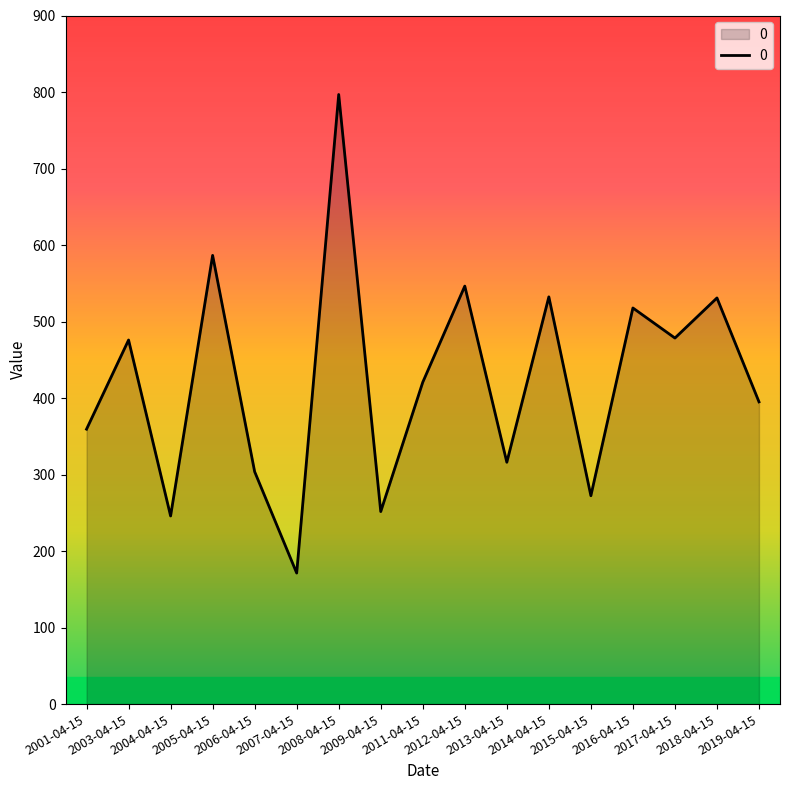

What is the sum of the values at 2019-04-15 and 2004-04-15?

640.9